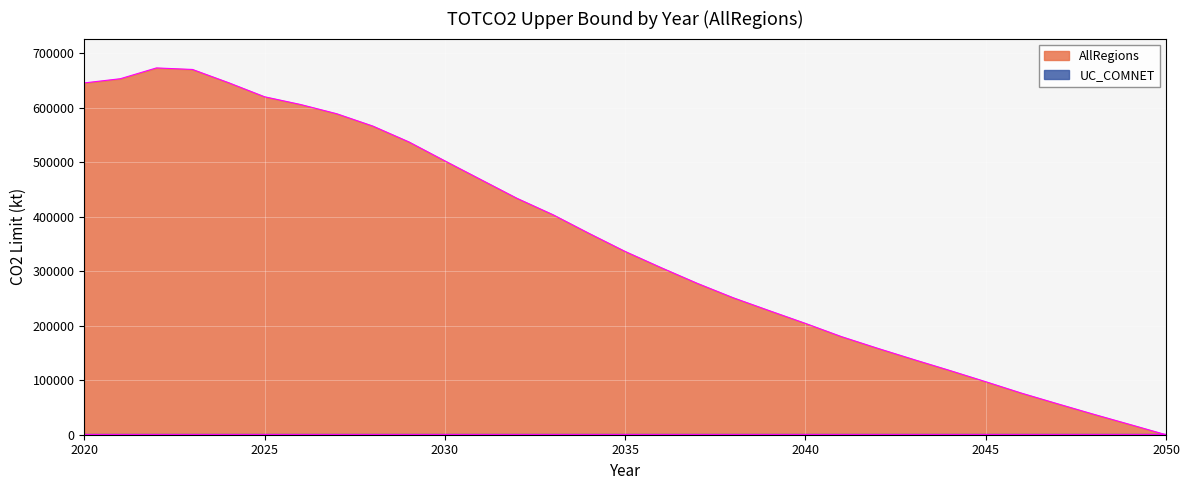

Which label corresponds to the smallest value in the chart?

2050